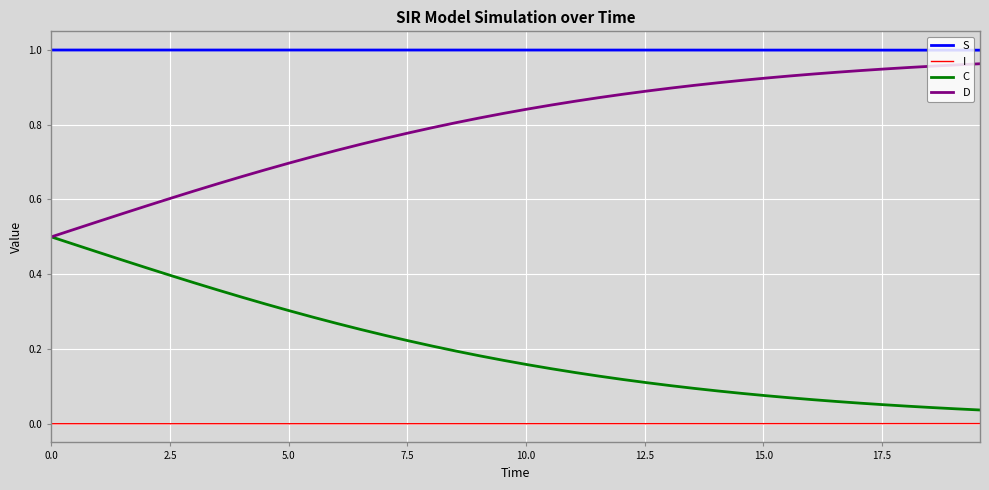

True or false: I and S intersect in this chart.

False